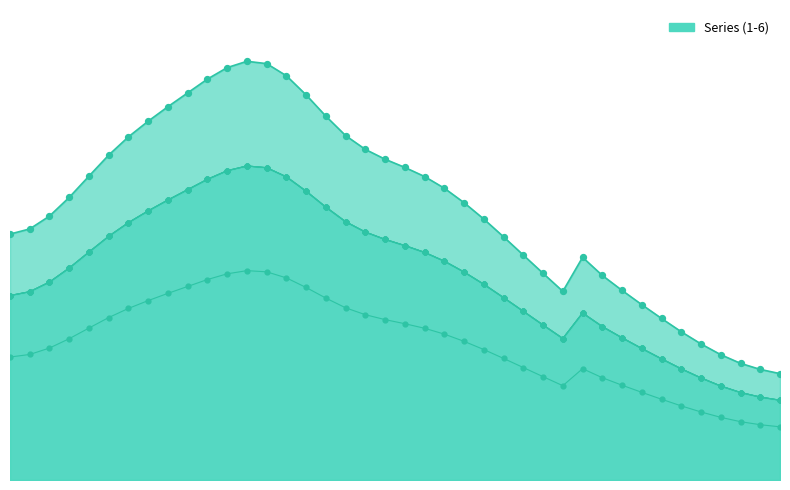

Which series has the widest spread of Y values?

1